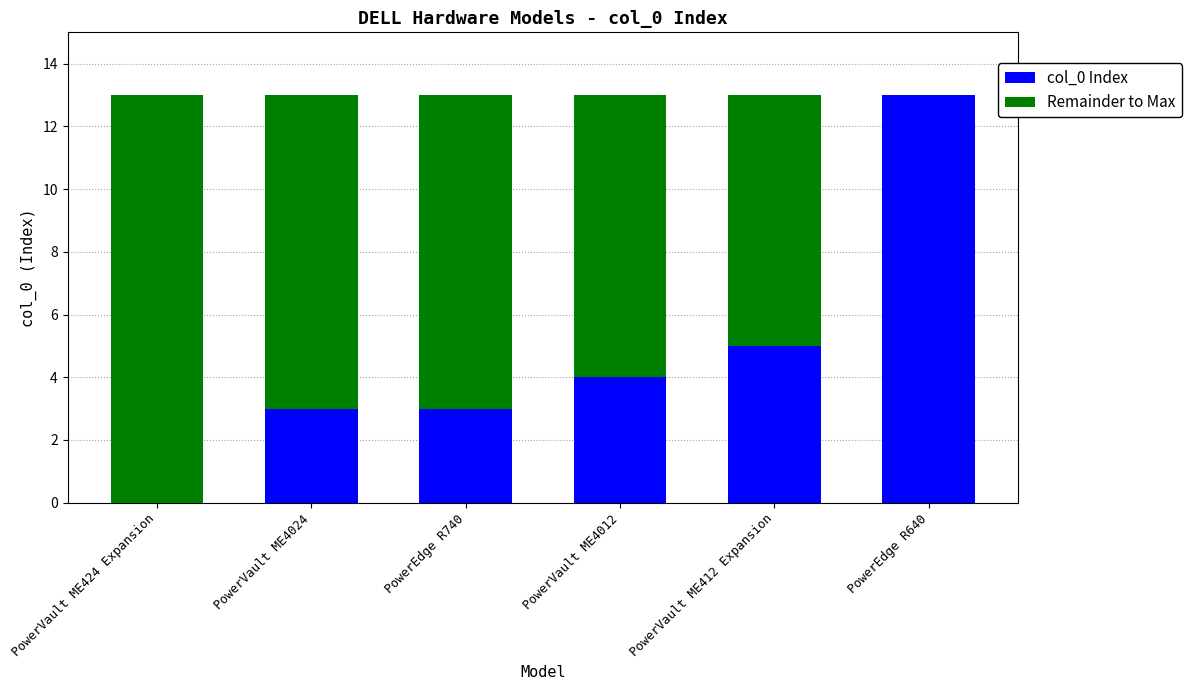

The col_0 Index series shows 8 at PowerVault ME412 Expansion. True or false?

False